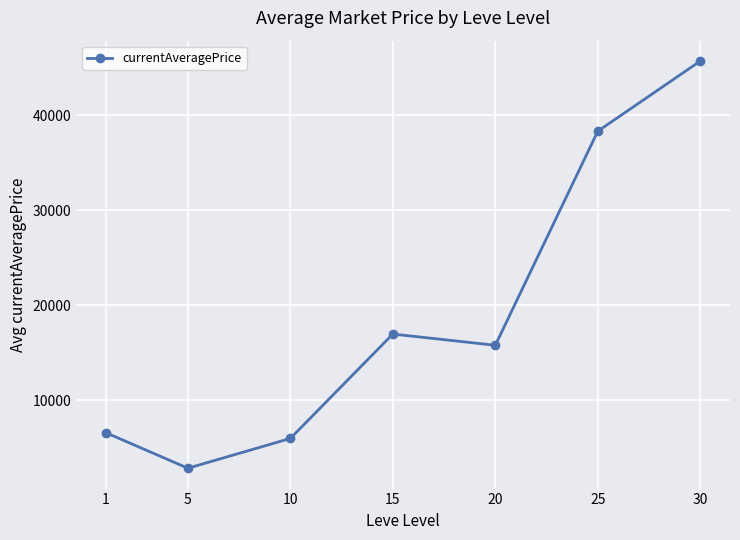

How many data points does each series have?

7